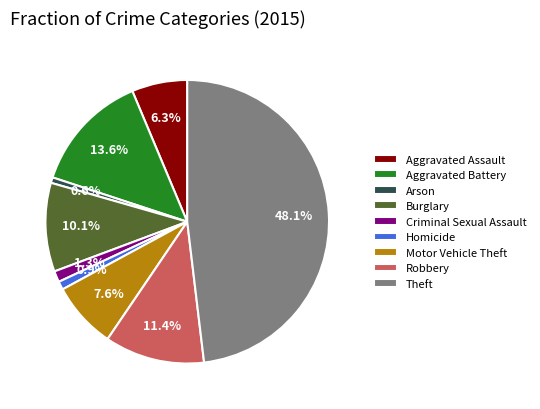

How many segments does this pie chart have?

9